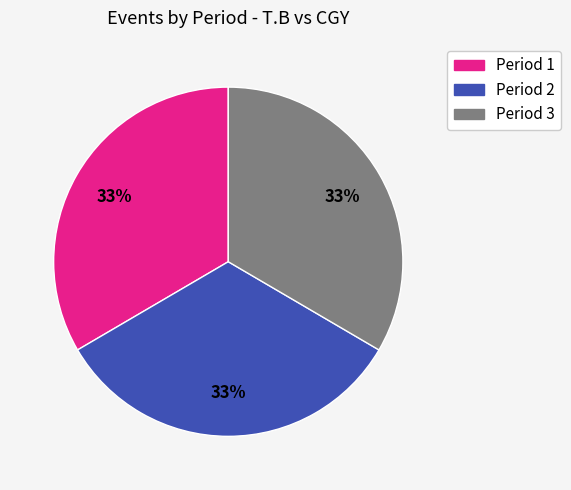

Is it true that Period 1 is 33% of the pie?

True